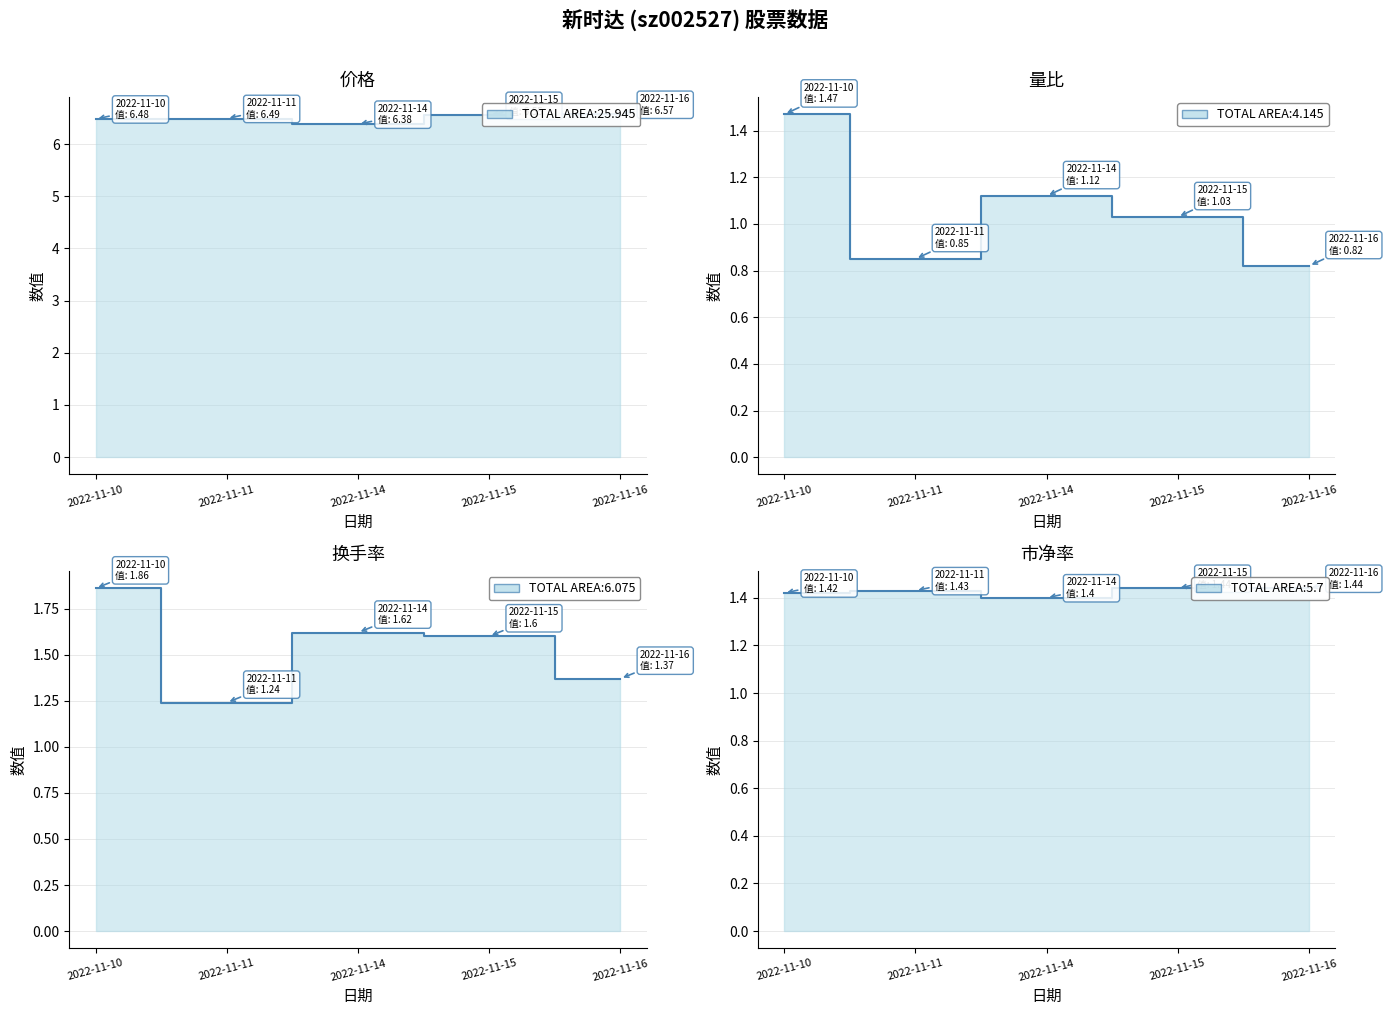

What is the value of the 量比 point at the 5th from the left?

0.8